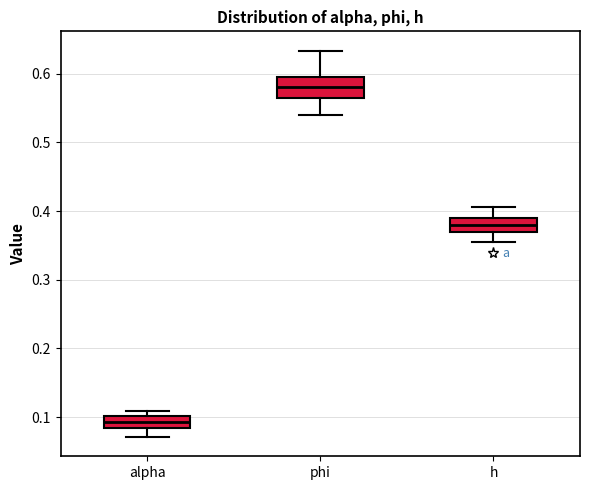

Reading left to right, read every box against the y-axis: the position of its median line, the range the box covers, and the ends of its whiskers. The values are not printed on the chart, so give them approximately, as read against the axis.

alpha: median 0.09, box 0.08 to 0.10, whiskers 0.07 to 0.11
phi: median 0.58, box 0.56 to 0.60, whiskers 0.54 to 0.63
h: median 0.38, box 0.37 to 0.39, whiskers 0.35 to 0.41